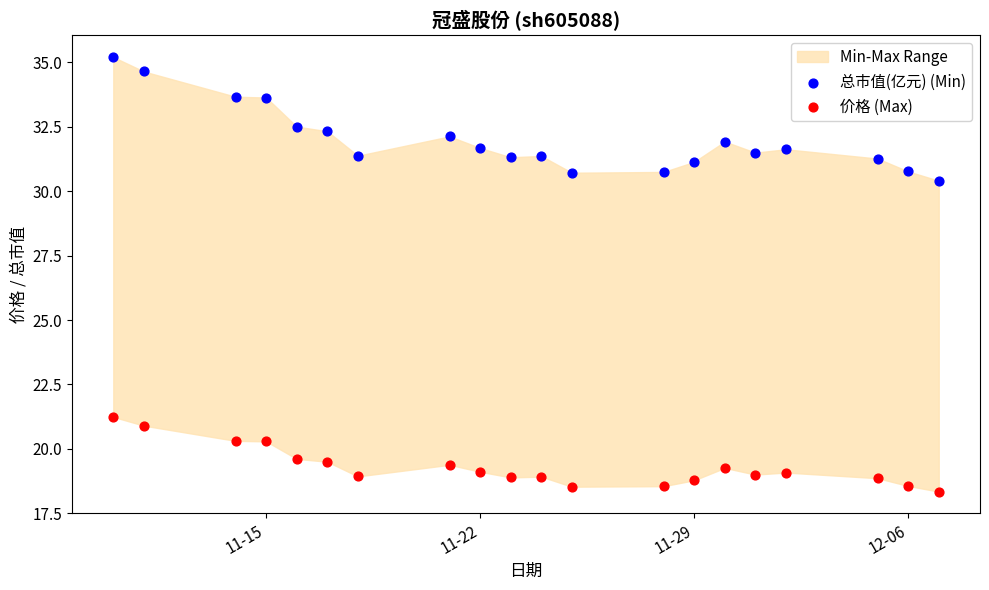

Across all data points, what is the range of Y values (max minus min)?

16.9